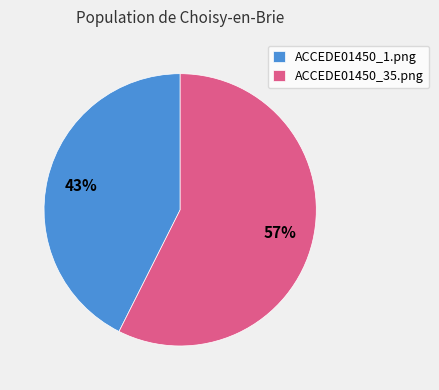

Rank the categories by value from highest to lowest.

ACCEDE01450_35.png, ACCEDE01450_1.png